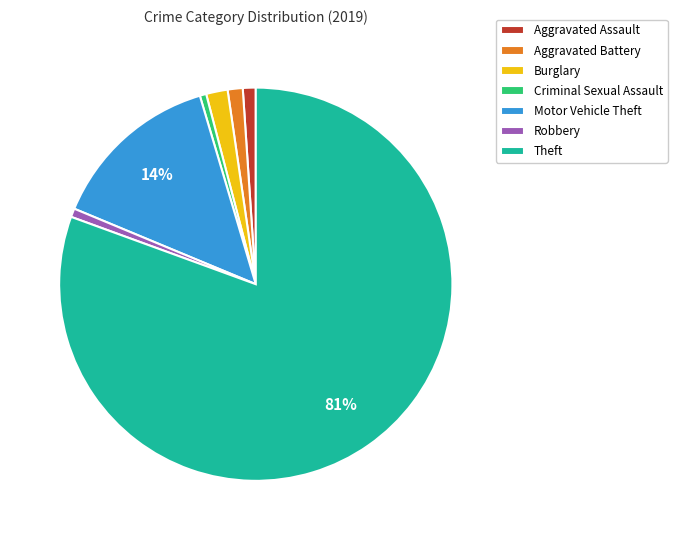

Which category accounts for the majority?

Theft